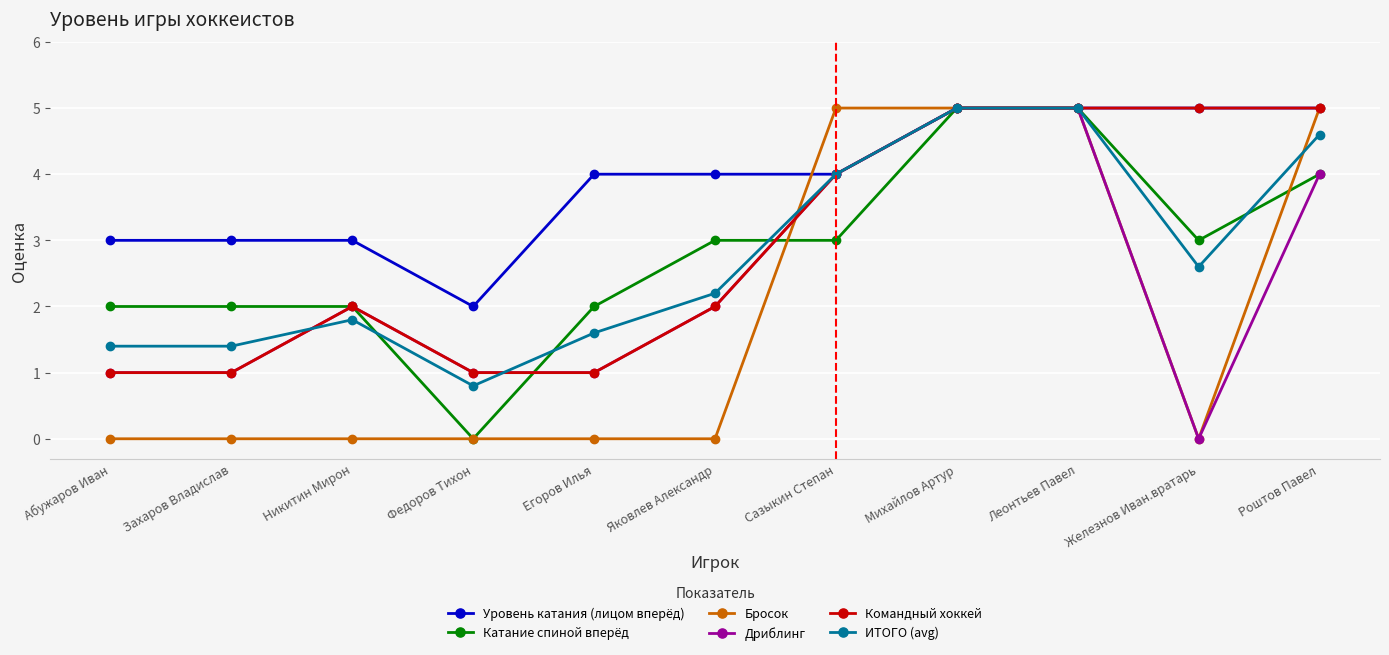

How many series are shown in this chart?

6